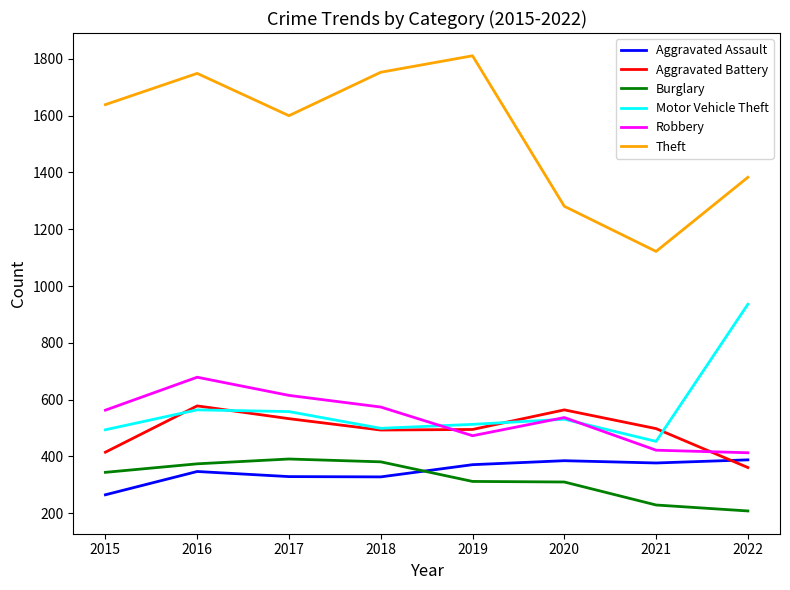

Which category has the highest value across all series?

2019